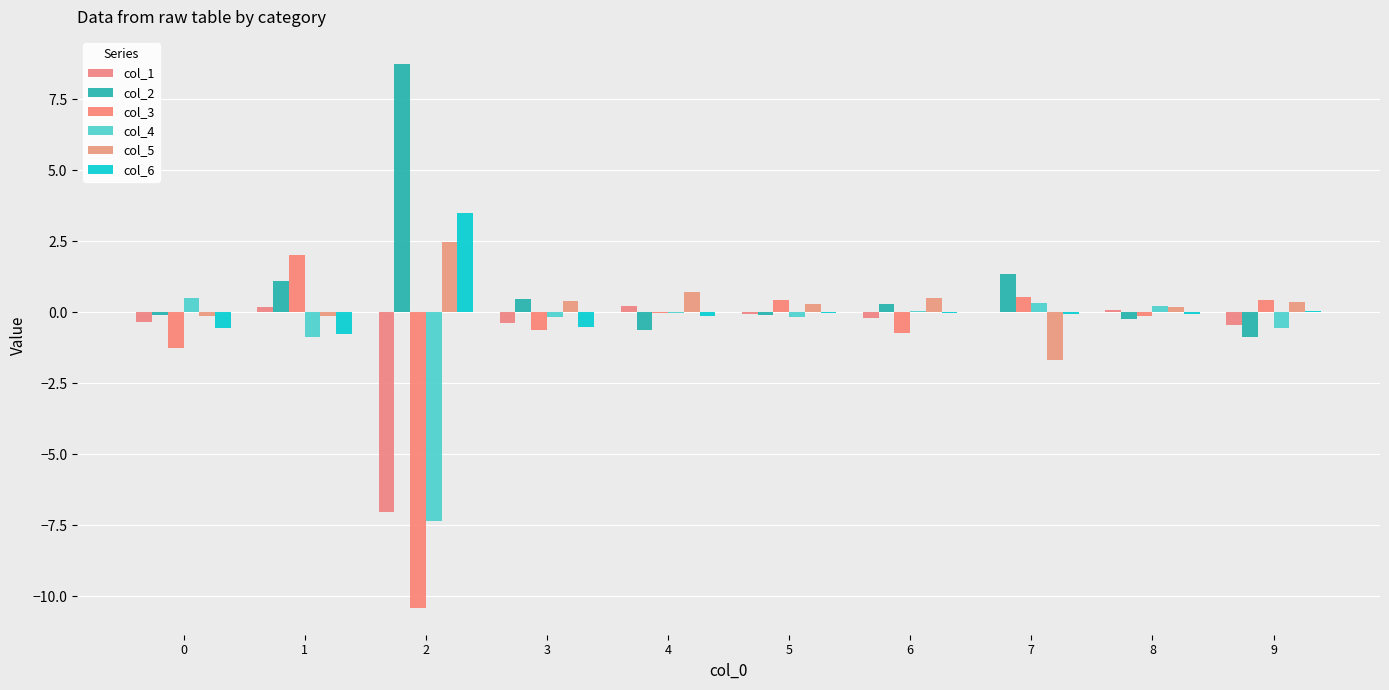

What is the approximate value of col_5 at 9?

0.4